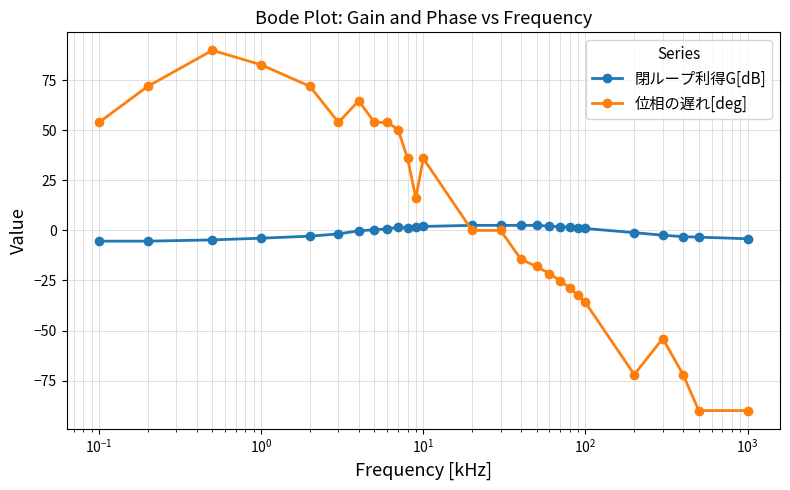

What is the minimum value for 閉ループ利得G[dB]?

-5.4